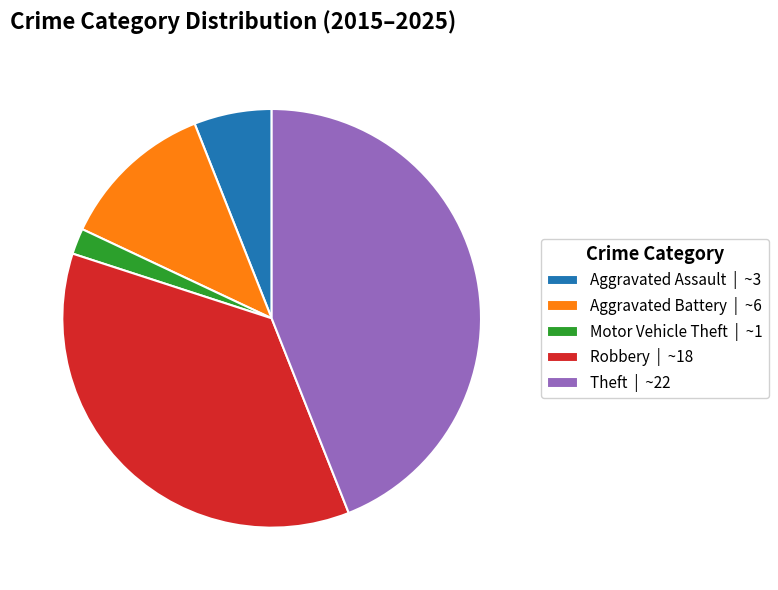

Approximately how many times larger is the value at Theft | ~22 compared to Robbery | ~18?

1.2